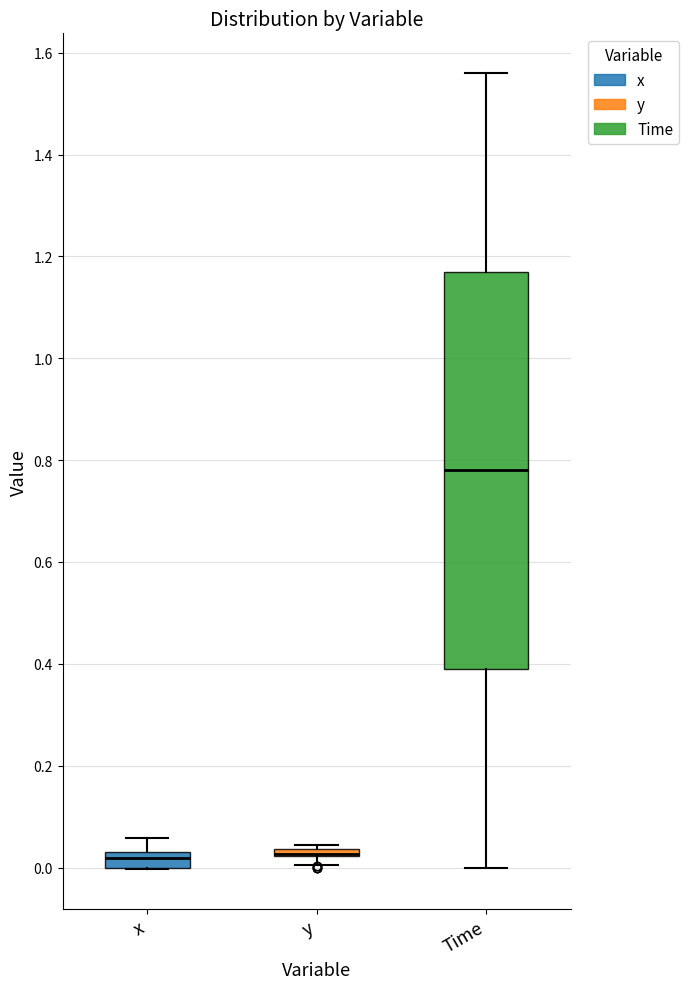

Comparing the boxes themselves (not the whiskers), which one is the tallest?

Time